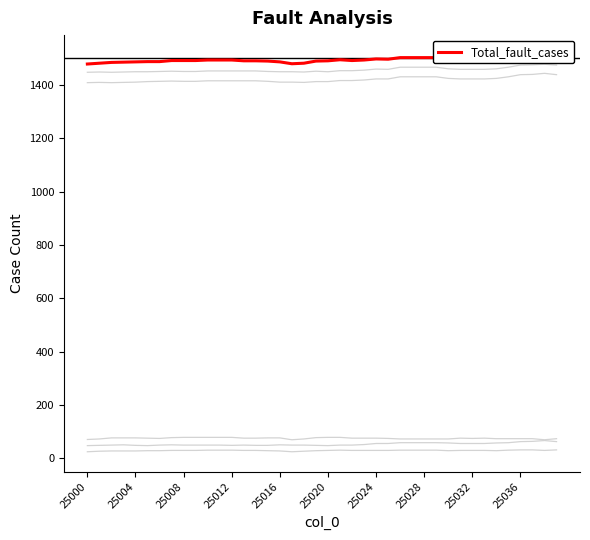

Reading left to right, what are all the values shown in this chart?

Underreach_cases: 1409	1410	1409	1410	1411	1413	1414	1415	1414	1414	1416	1416	1416	1416	1416	1414	1411	1411	1410	1413	1413	1417	1417	1419	1423	1423	1431	1431	1431	1431	1425	1423	1423	1423	1425	1431	1439	1440	1444	1439
Backup_fail_cases: 1448	1449	1448	1449	1450	1450	1451	1452	1451	1451	1453	1453	1453	1453	1453	1451	1450	1450	1449	1452	1450	1454	1454	1456	1460	1459	1467	1467	1467	1467	1461	1459	1459	1459	1461	1467	1475	1476	1478	1475
Device 0: 47	48	49	50	48	47	49	50	49	49	49	49	48	49	48	48	50	49	49	48	47	49	49	51	55	55	58	58	58	58	57	55	55	55	57	58	62	63	66	62
Overreach_cases: 70	72	76	76	76	75	74	77	78	78	78	78	78	75	75	76	76	69	72	77	78	78	75	75	75	74	72	72	72	72	72	75	74	75	73	73	73	73	69	73
Device 2: 24	26	27	27	27	28	28	29	29	29	30	30	30	29	29	28	27	24	26	28	29	30	29	29	29	29	30	30	30	30	28	29	29	29	28	30	31	31	29	31
Total_fault_cases: 1479	1482	1485	1486	1487	1488	1488	1492	1492	1492	1494	1494	1494	1491	1491	1490	1487	1480	1482	1490	1491	1495	1492	1494	1498	1497	1503	1503	1503	1503	1497	1498	1497	1498	1498	1504	1512	1513	1513	1512